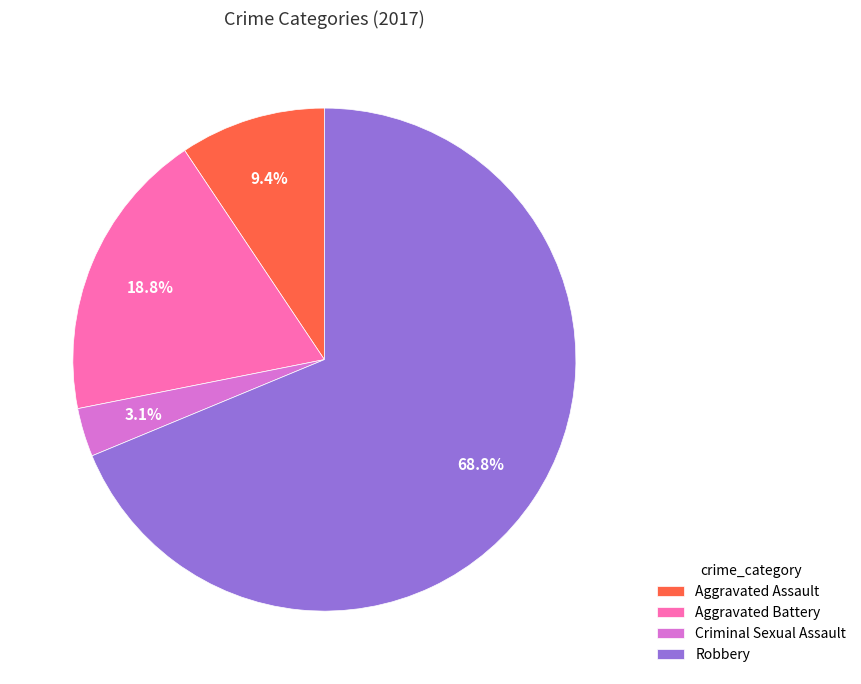

True or false: Criminal Sexual Assault accounts for 16% of the total.

False